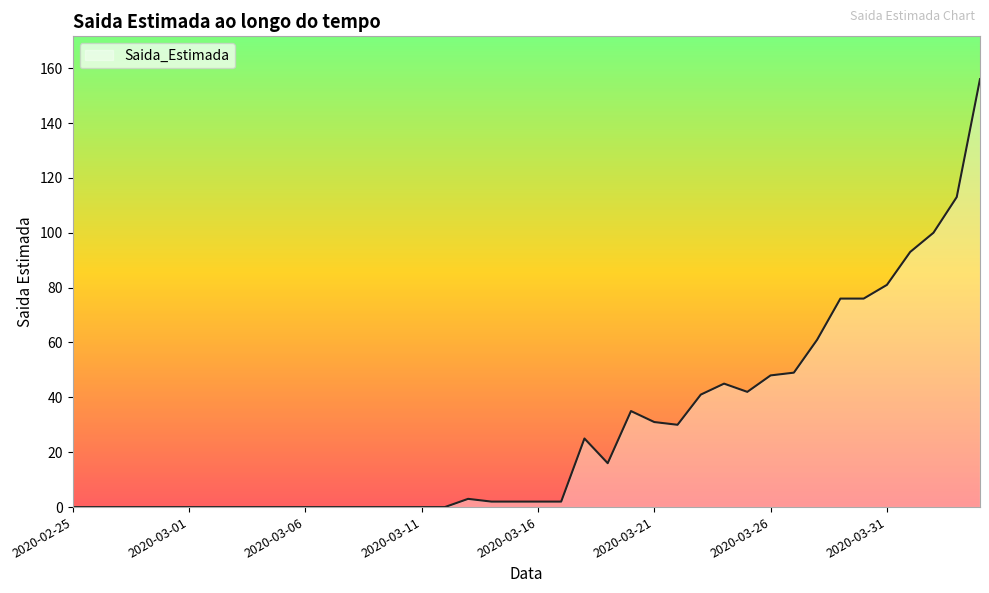

What is the difference between the maximum and minimum values?

156